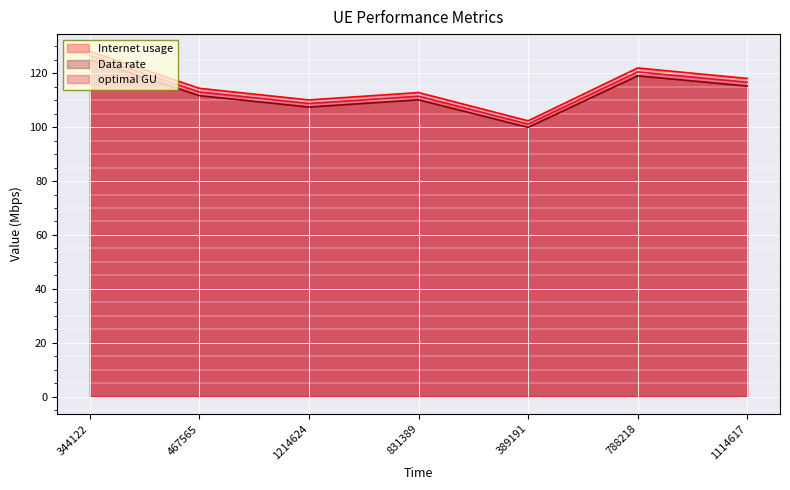

Rank the series by their maximum value, from highest to lowest.

Internet usage, optimal GU, Data rate